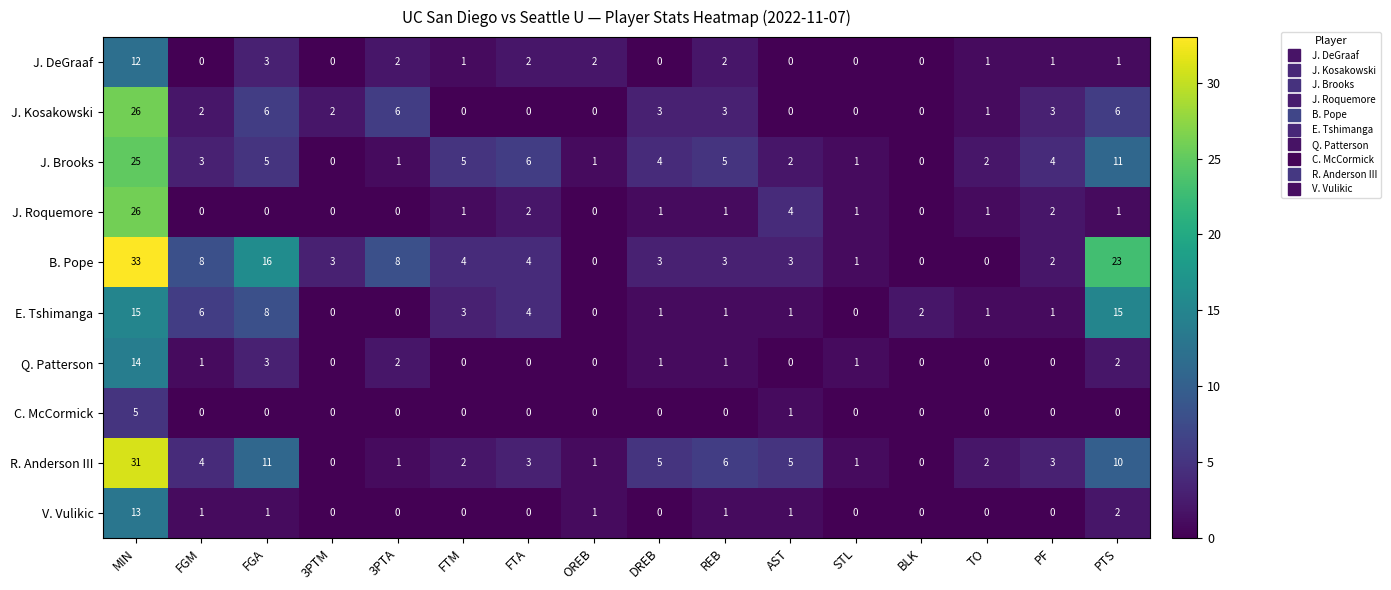

What is the maximum value shown in the chart?

33